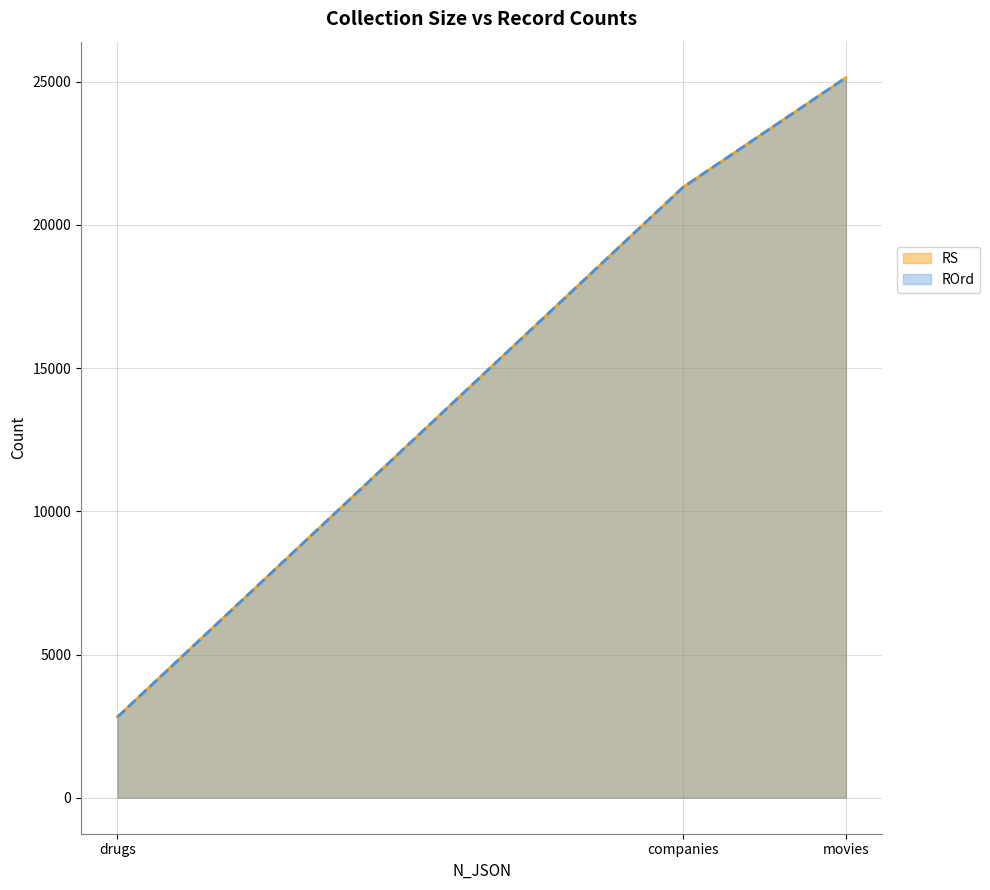

Reading right to left, extract all data points from this chart.

RS: movies=25140	companies=21312	drugs=2818
ROrd: movies=25140	companies=21312	drugs=2818